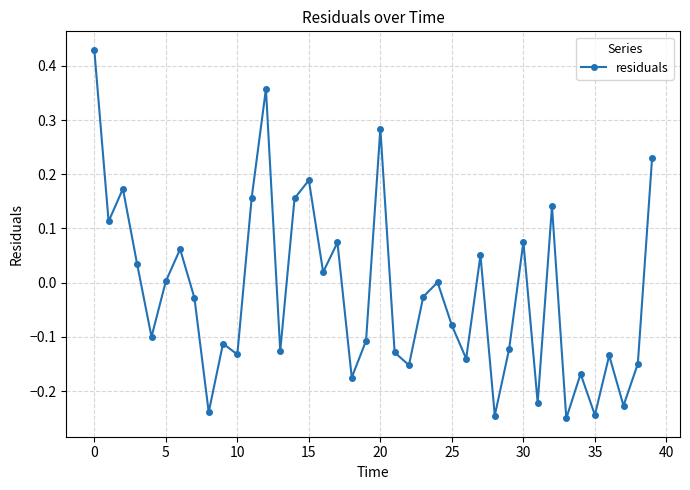

How many points are lower than both their immediate neighbors (excluding endpoints)?

14